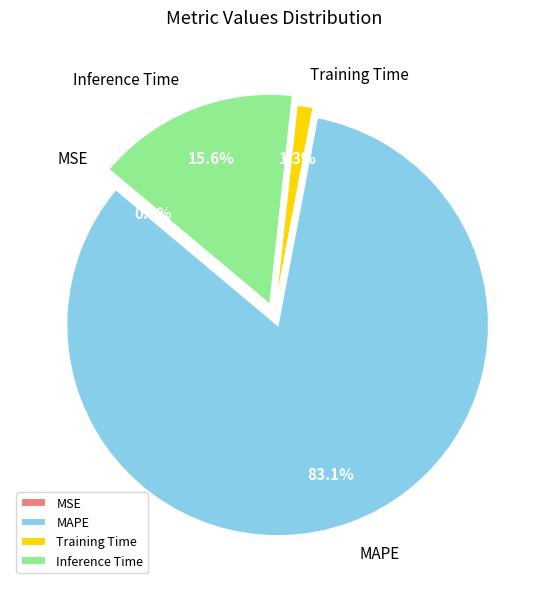

What is the largest slice in the pie chart?

MAPE